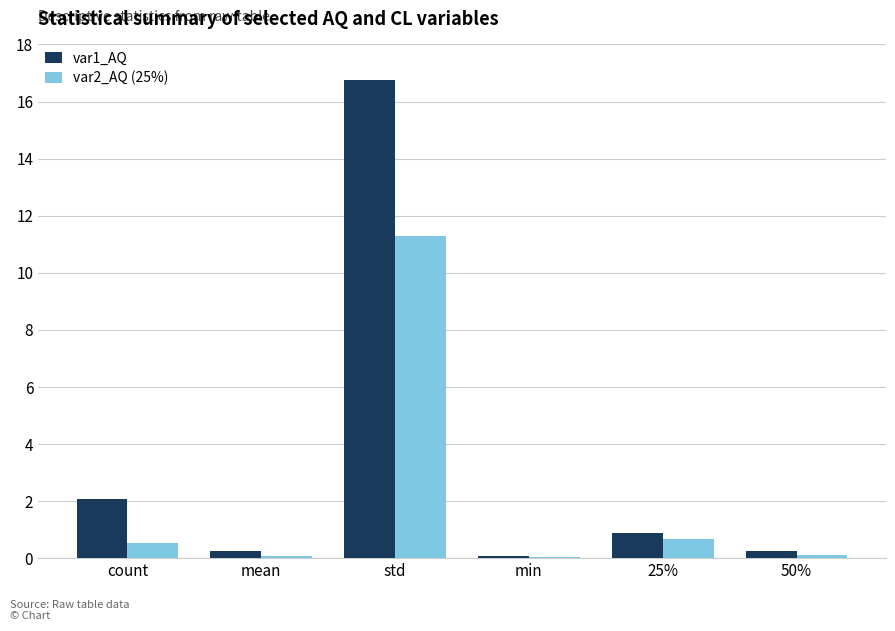

The value of var2_AQ (25%) at min is 0.0. True or false?

True